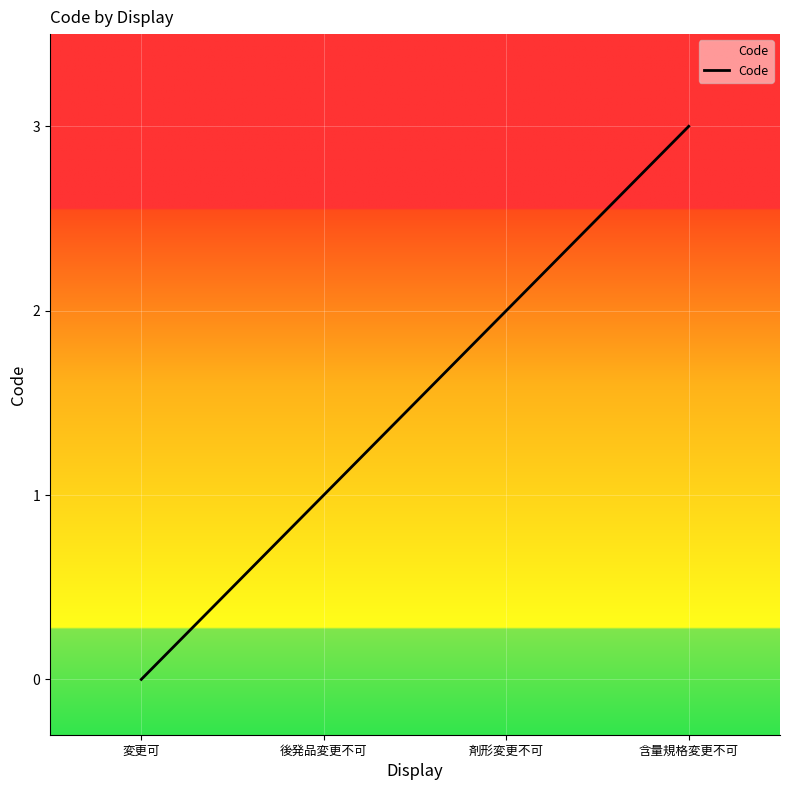

What is the change in value from 変更可 to 後発品変更不可?

+1